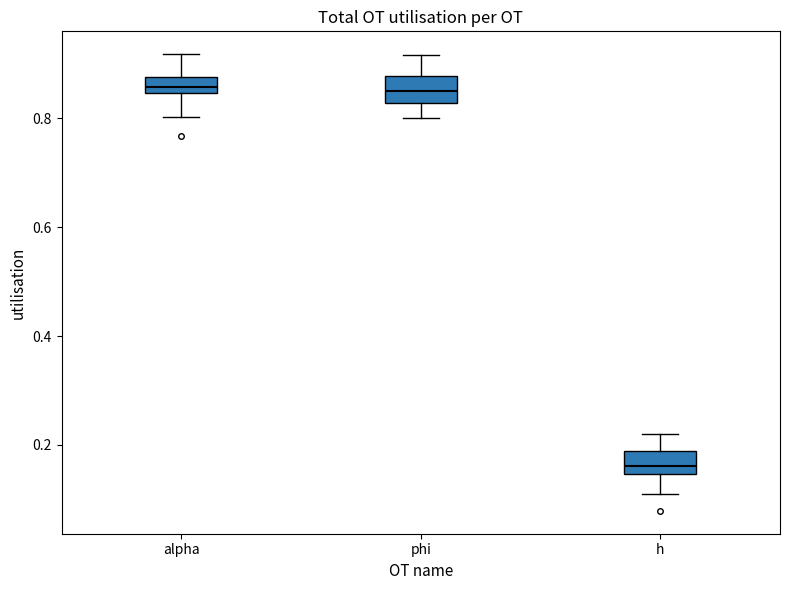

Where does the lower whisker of the box for phi end on the y-axis? The values are not printed on the chart, so give them approximately, as read against the axis.

0.80